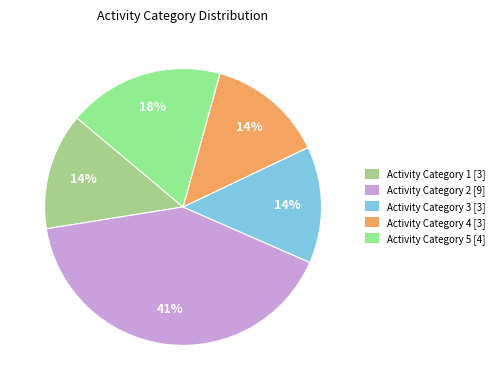

Does any single category account for the majority?

No